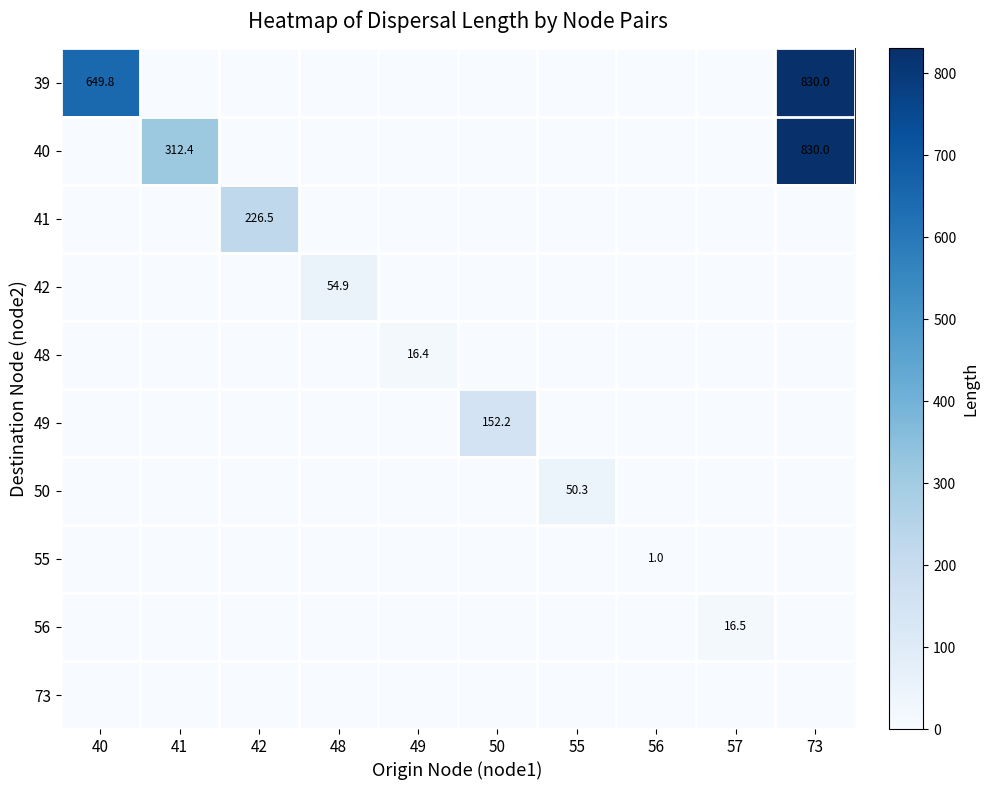

Which category has the highest value in the 42 series?

48